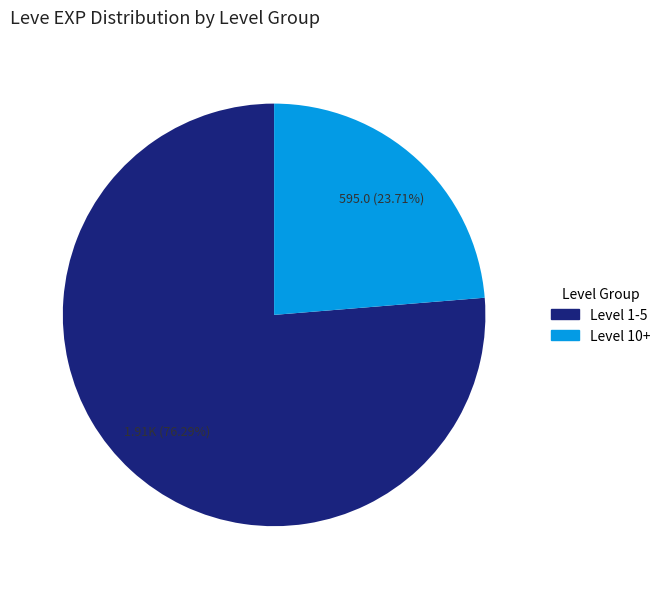

Rank the categories by value from highest to lowest.

Level 1-5, Level 10+